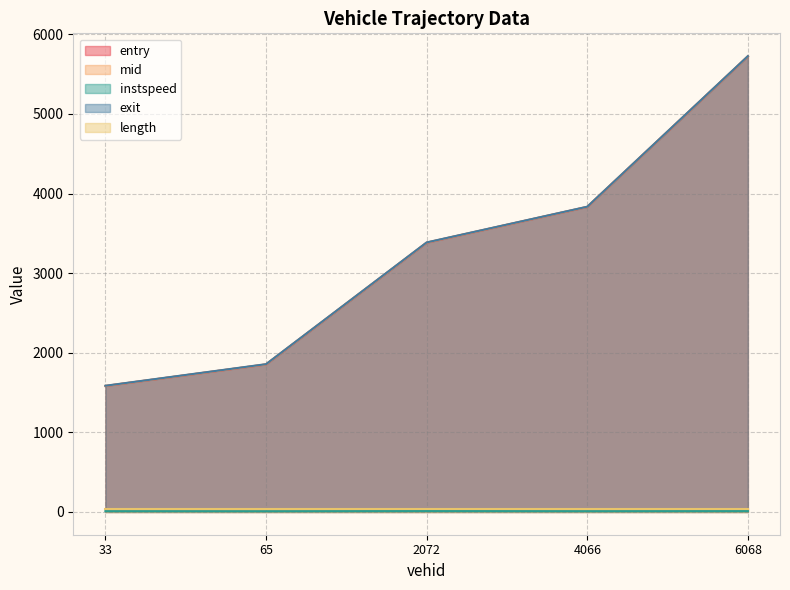

What is the label of the 2nd point from the left?

65.0